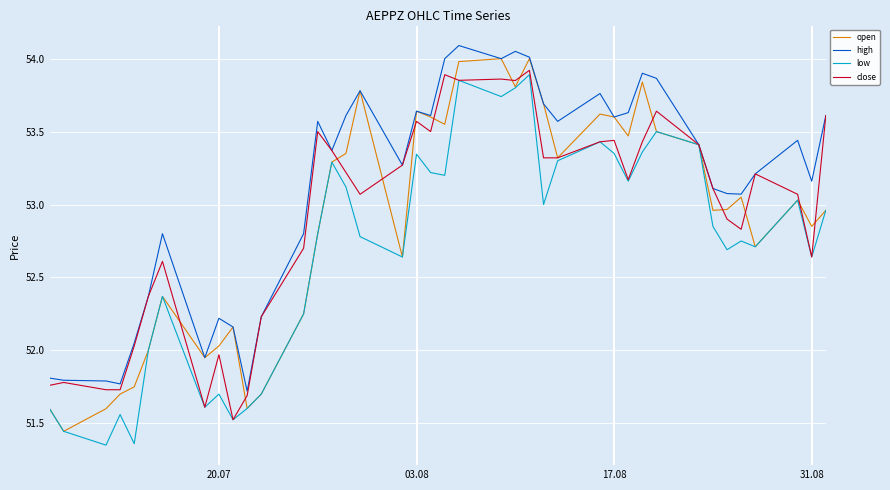

What is the greatest value displayed?

54.1